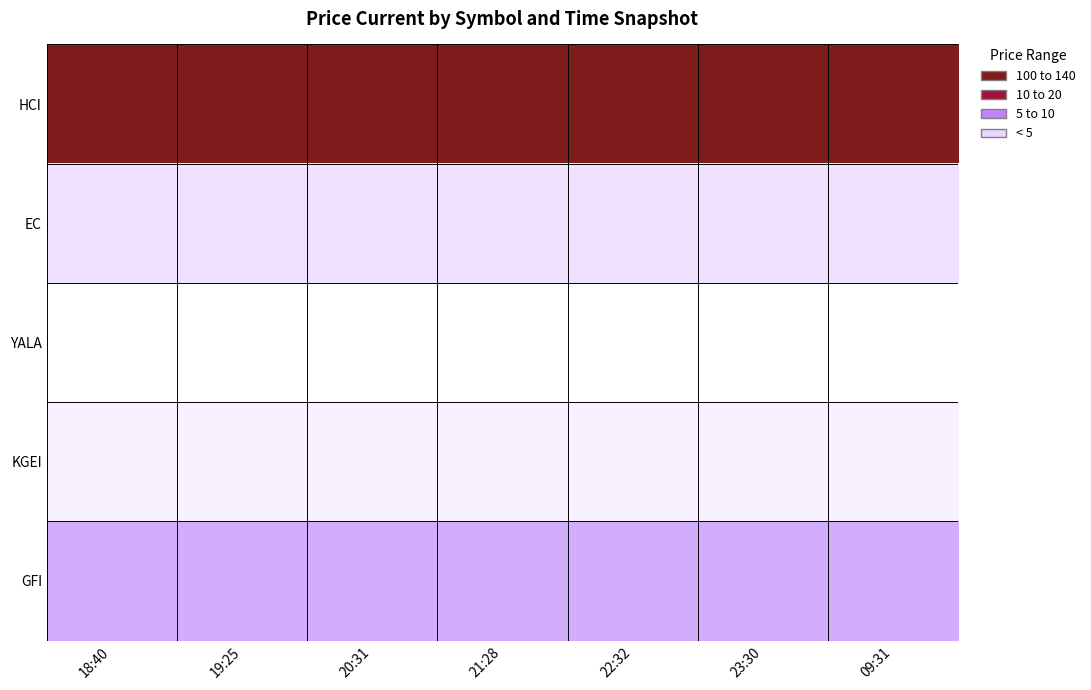

Which has a higher value, 09:31 or 21:28?

09:31